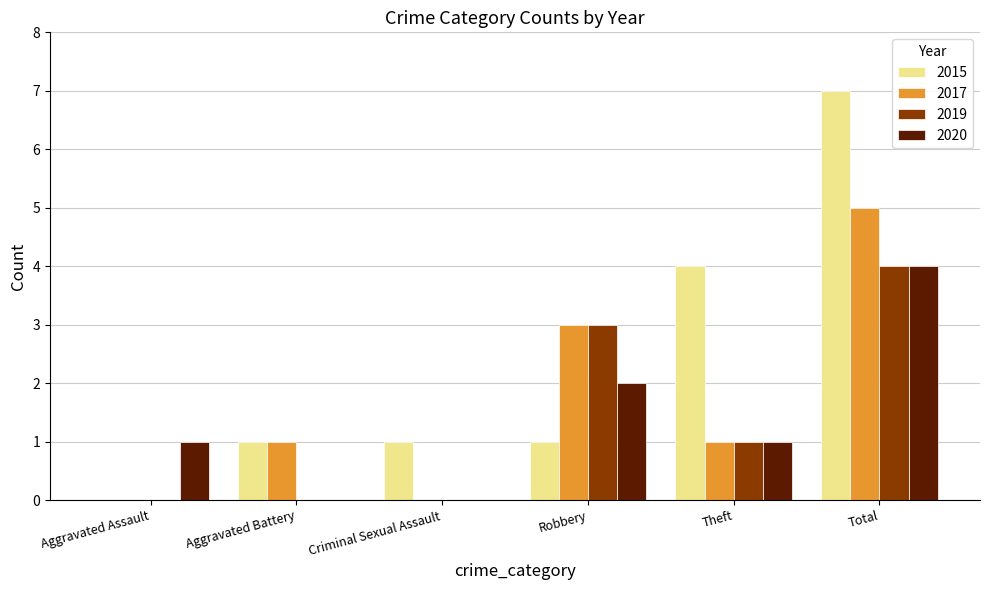

Is the value of 2017 at Robbery greater than the value of 2020 at Robbery?

Yes